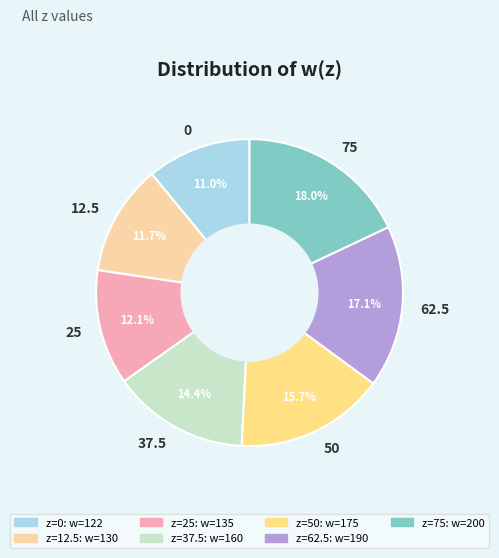

What is the ratio of the value at 25 to the value at 62.5?

0.7